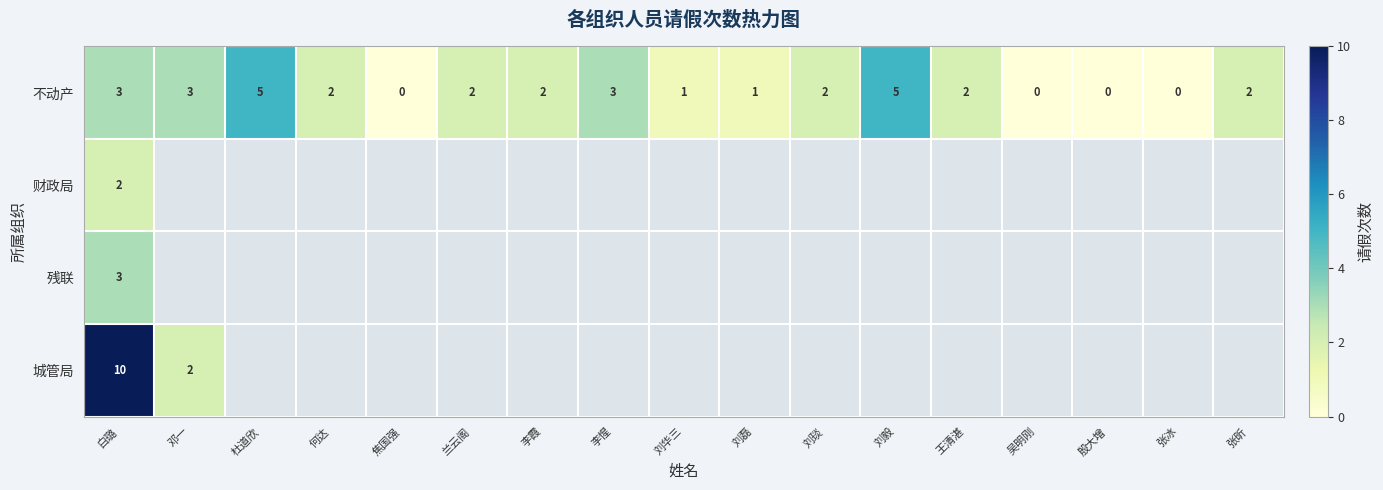

What is the difference between the highest and lowest values at 白璐?

8